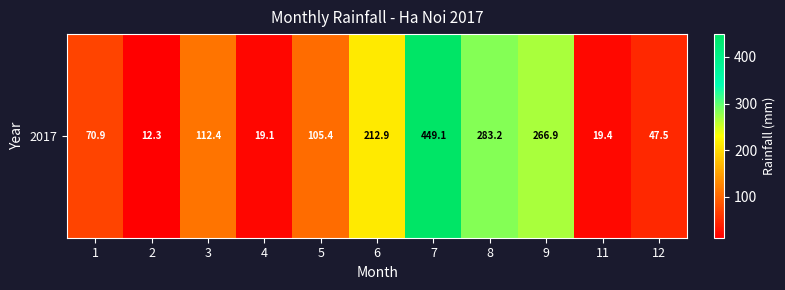

Which label corresponds to the largest value in the chart?

7